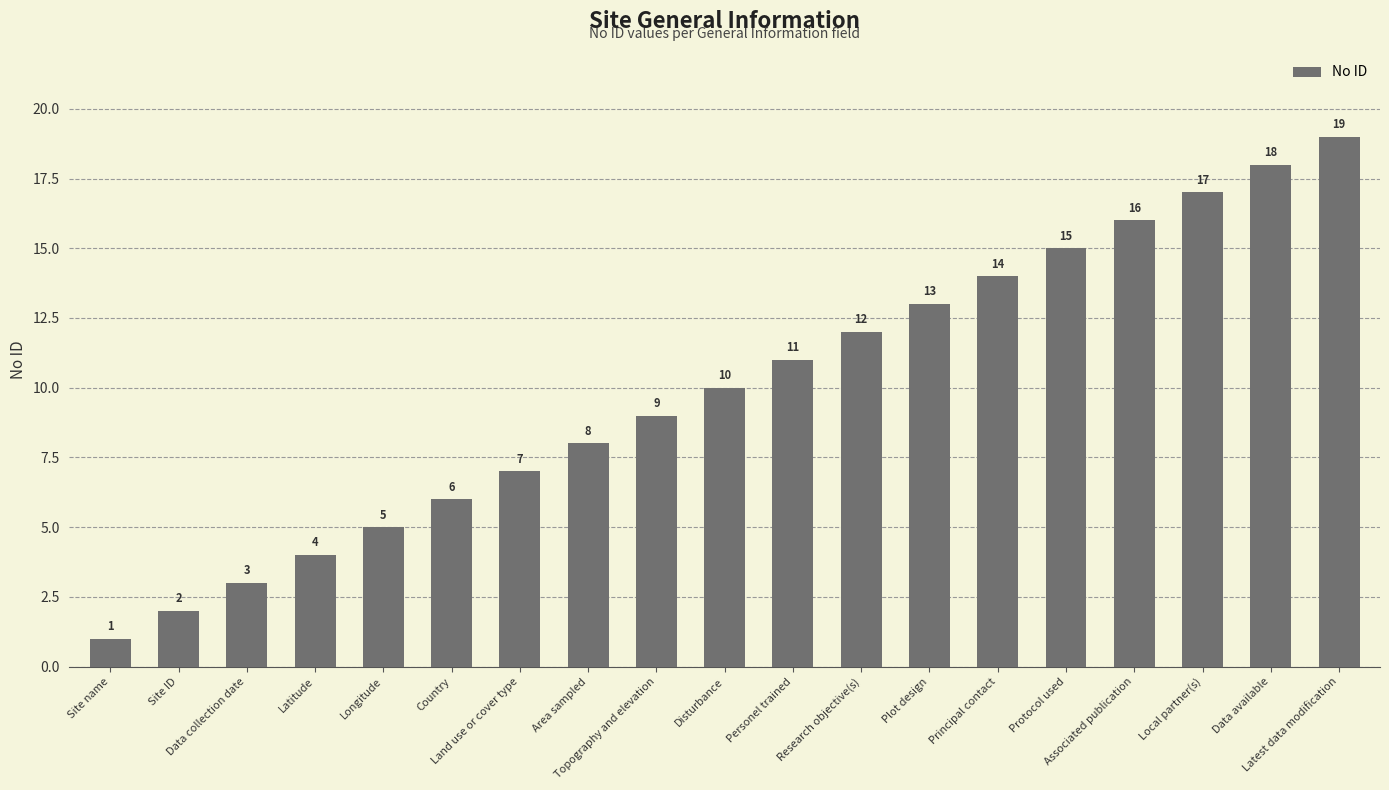

What position from the right is Topography and elevation?

11